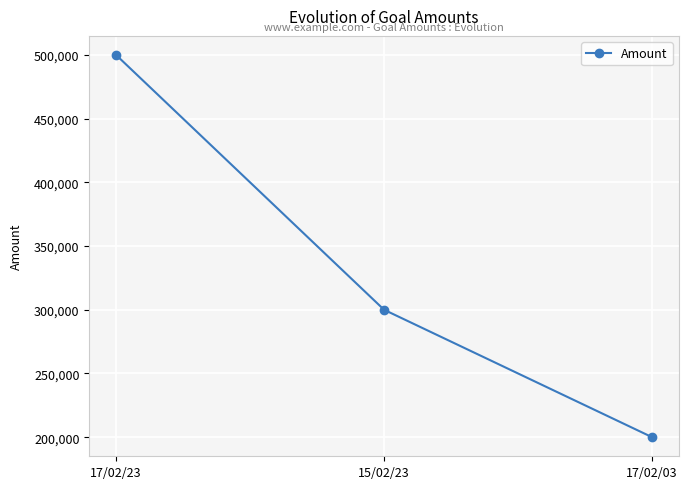

How many lines are shown in the chart?

1